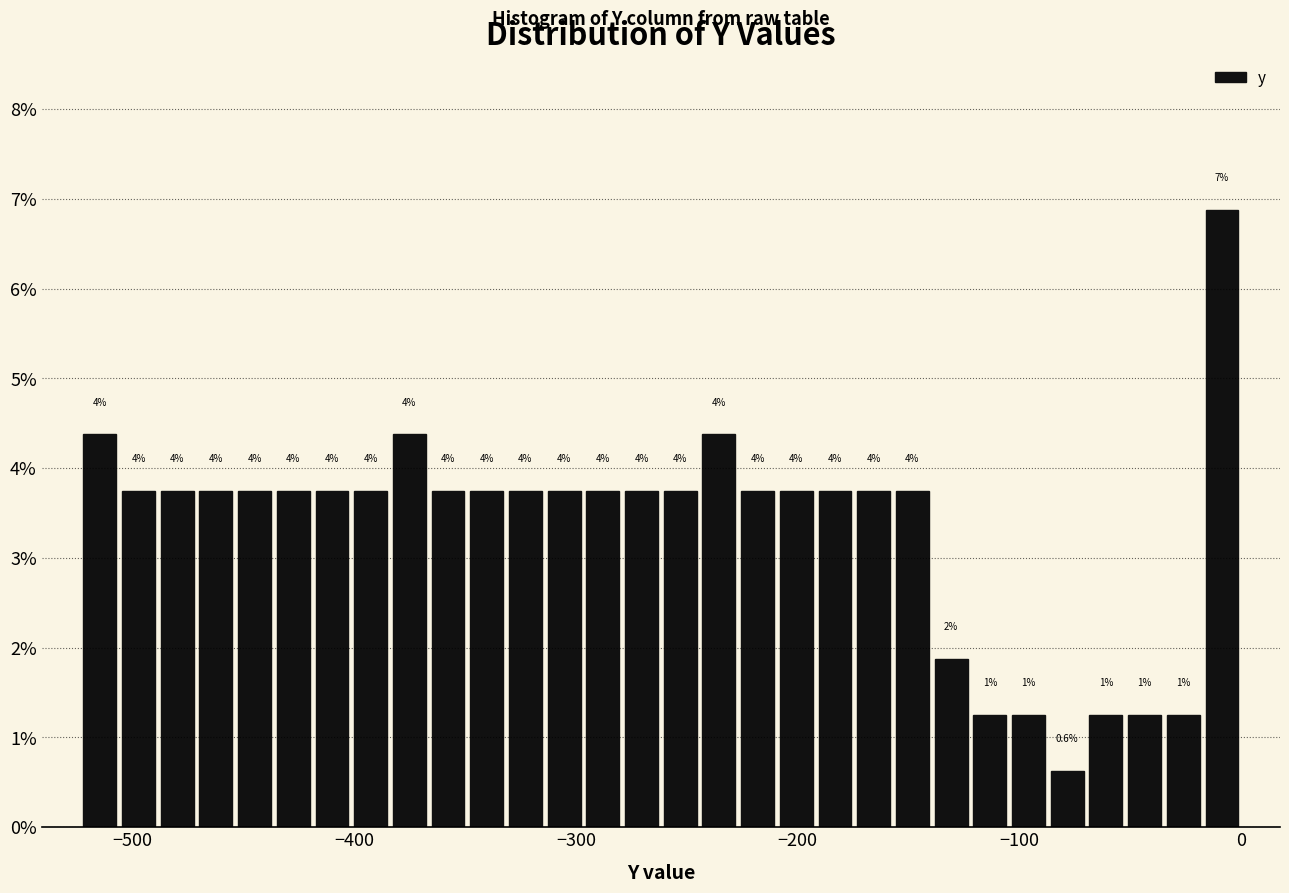

Read against the x-axis, roughly where is the centre of the tallest bar?

-10